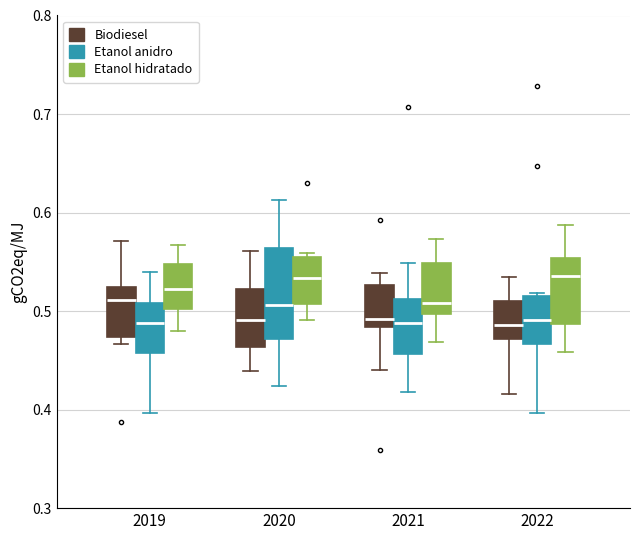

Reading left to right, transcribe this box plot: for each box, give where its median line is, the range the box spans, and where its two whiskers end, as read against the y-axis. The values are not printed on the chart, so give them approximately, as read against the axis.

2019 (Biodiesel): median 0.51, box 0.47 to 0.52, whiskers 0.47 (just below the box's lower edge) to 0.57
2019 (Etanol anidro): median 0.49, box 0.46 to 0.51, whiskers 0.40 to 0.54
2019 (Etanol hidratado): median 0.52, box 0.50 to 0.55, whiskers 0.48 to 0.57
2020 (Biodiesel): median 0.49, box 0.46 to 0.52, whiskers 0.44 to 0.56
2020 (Etanol anidro): median 0.51, box 0.47 to 0.56, whiskers 0.42 to 0.61
2020 (Etanol hidratado): median 0.53, box 0.51 to 0.56, whiskers 0.49 to 0.56 (just above the box's upper edge)
2021 (Biodiesel): median 0.49, box 0.48 to 0.53, whiskers 0.44 to 0.54
2021 (Etanol anidro): median 0.49, box 0.46 to 0.51, whiskers 0.42 to 0.55
2021 (Etanol hidratado): median 0.51, box 0.50 to 0.55, whiskers 0.47 to 0.57
2022 (Biodiesel): median 0.49, box 0.47 to 0.51, whiskers 0.42 to 0.53
2022 (Etanol anidro): median 0.49, box 0.47 to 0.52, whiskers 0.40 to 0.52
2022 (Etanol hidratado): median 0.54, box 0.49 to 0.55, whiskers 0.46 to 0.59